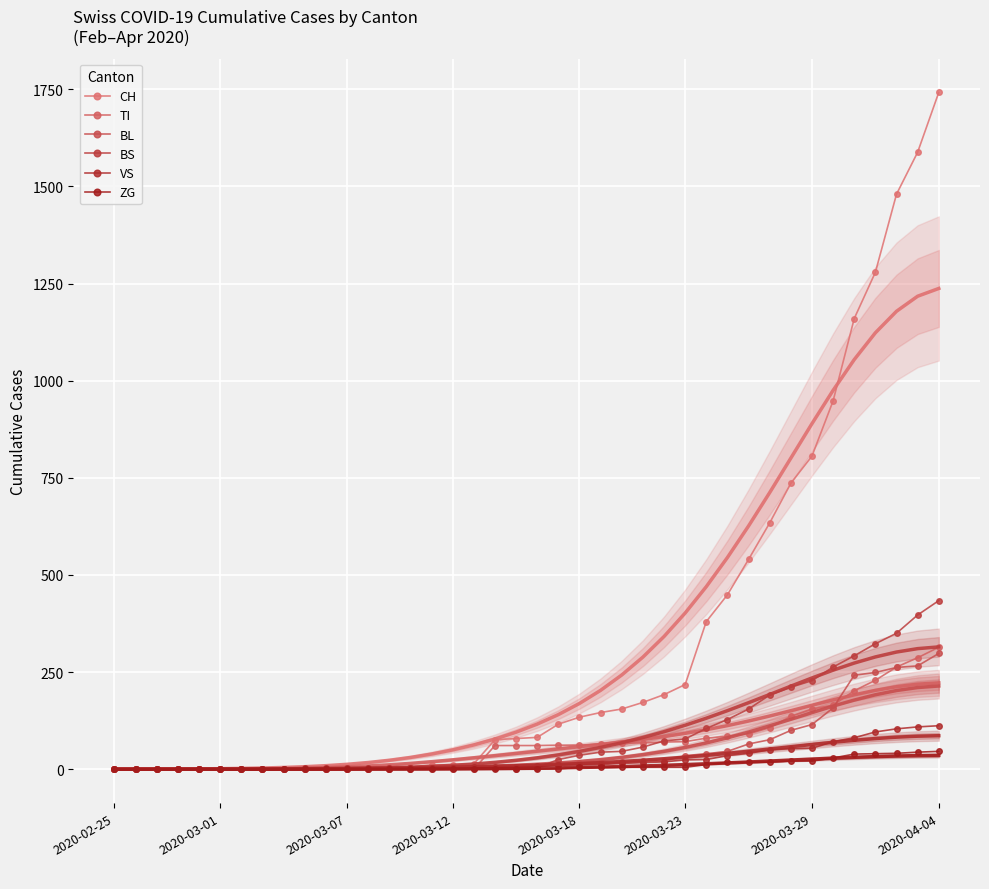

What is the value of the CH point at the 38th from the left?

1480